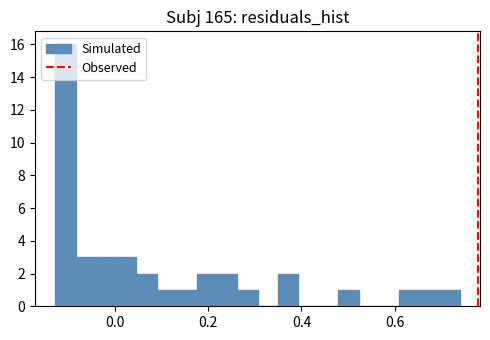

Read against the x-axis, roughly where is the centre of the tallest bar?

-0.10